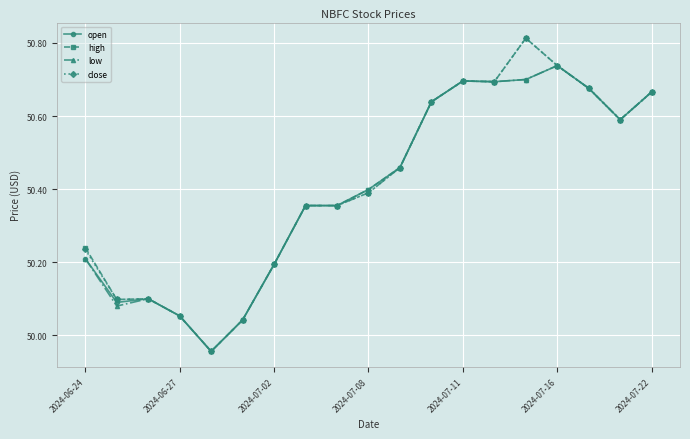

What are all the series names shown in the legend?

open, high, low, close